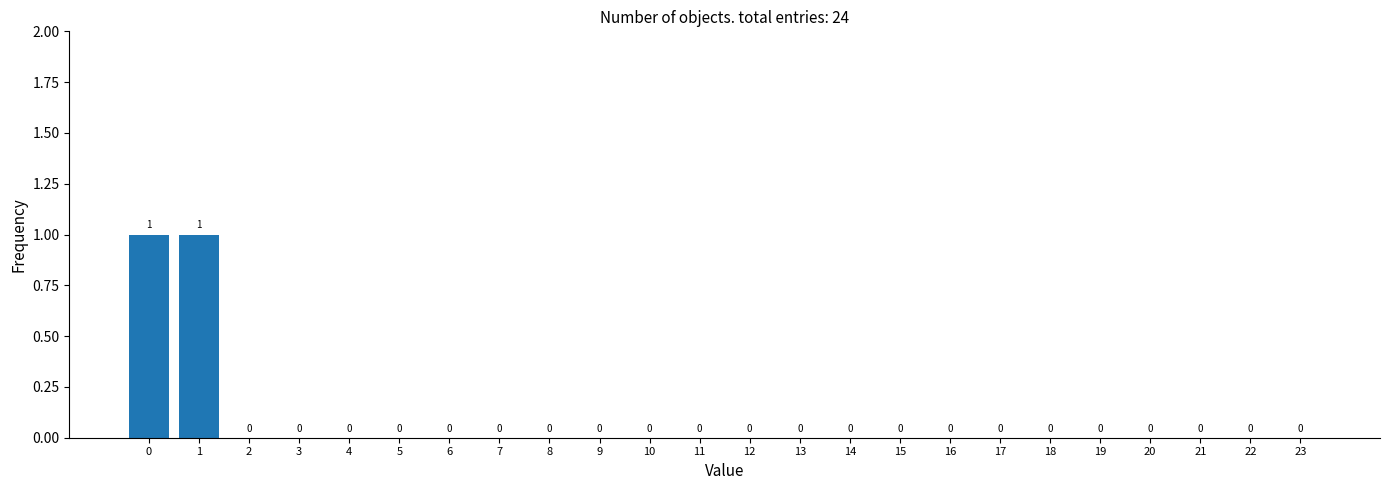

Reading left to right, what are all the values shown in this chart?

0=1	1=1	2=0	3=0	4=0	5=0	6=0	7=0	8=0	9=0	10=0	11=0	12=0	13=0	14=0	15=0	16=0	17=0	18=0	19=0	20=0	21=0	22=0	23=0